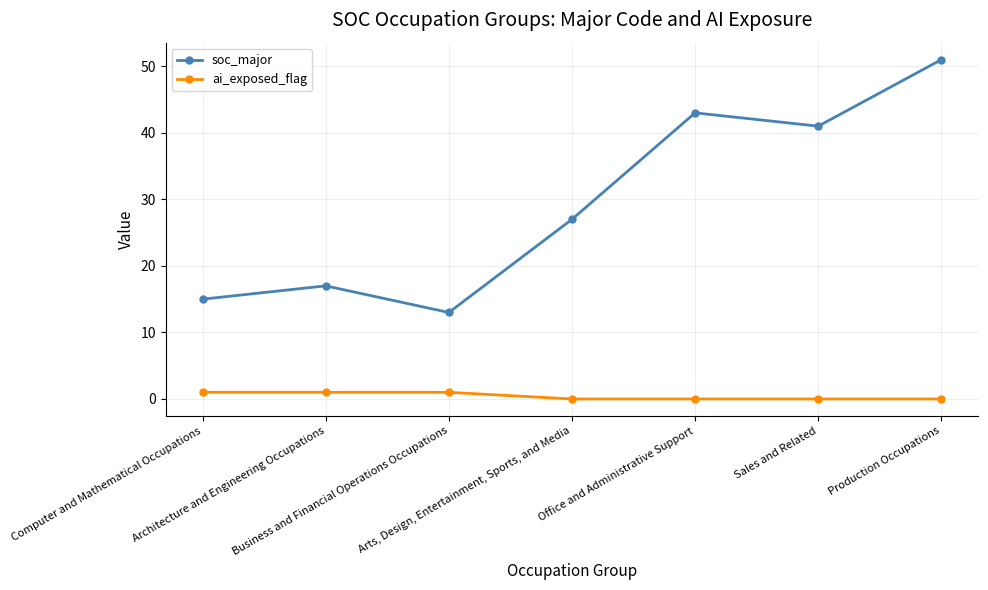

Which series has the largest range (max minus min)?

soc_major